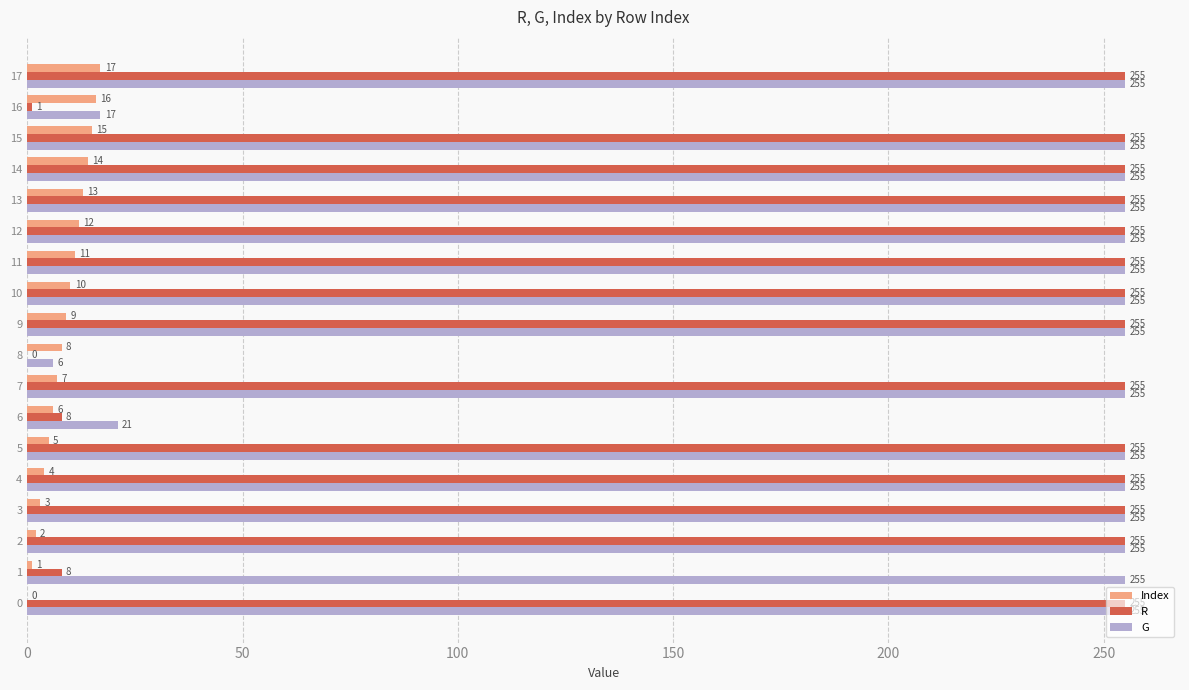

What is the maximum value for Index?

17